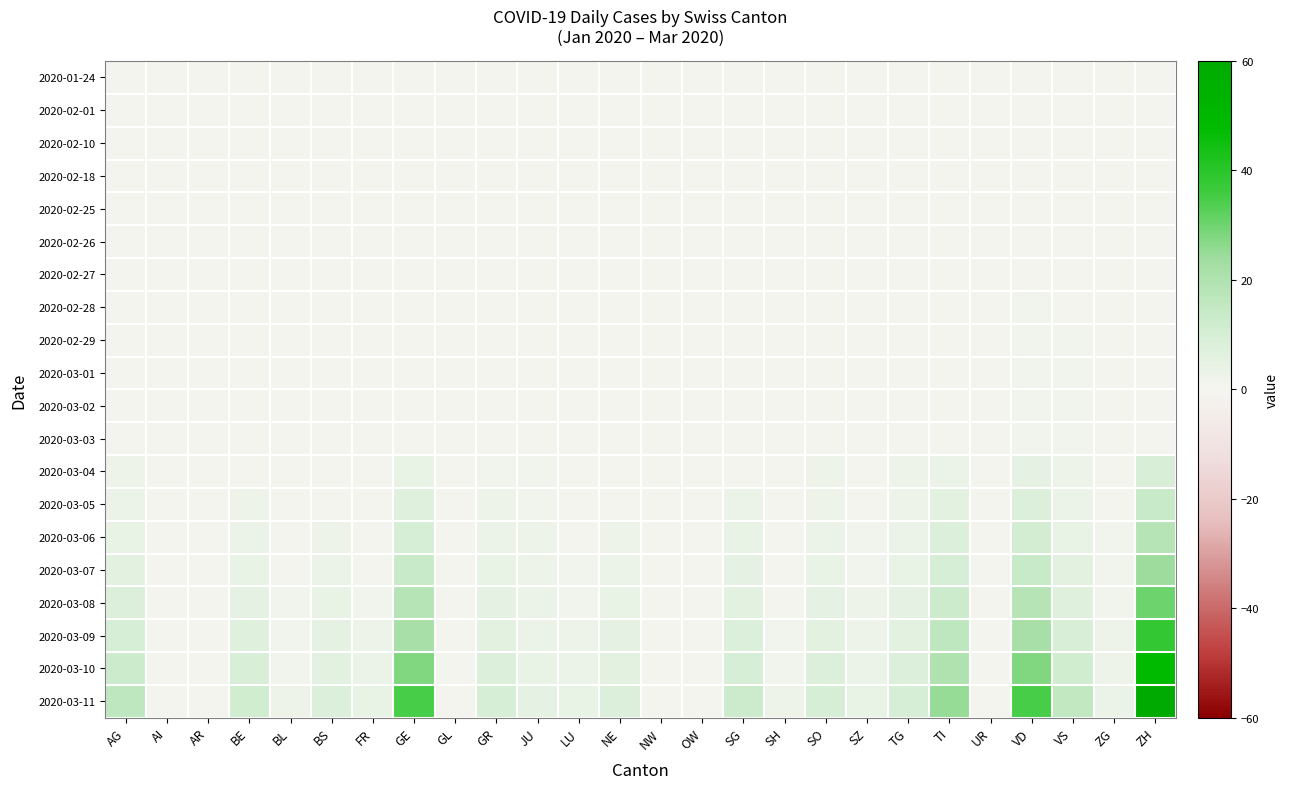

What is the total value across all series at JU?

21